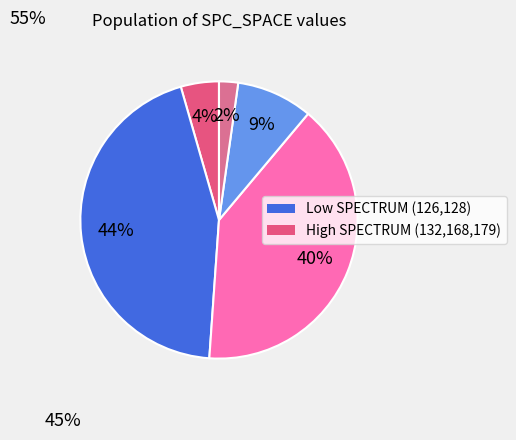

How many slices are in this pie chart?

5